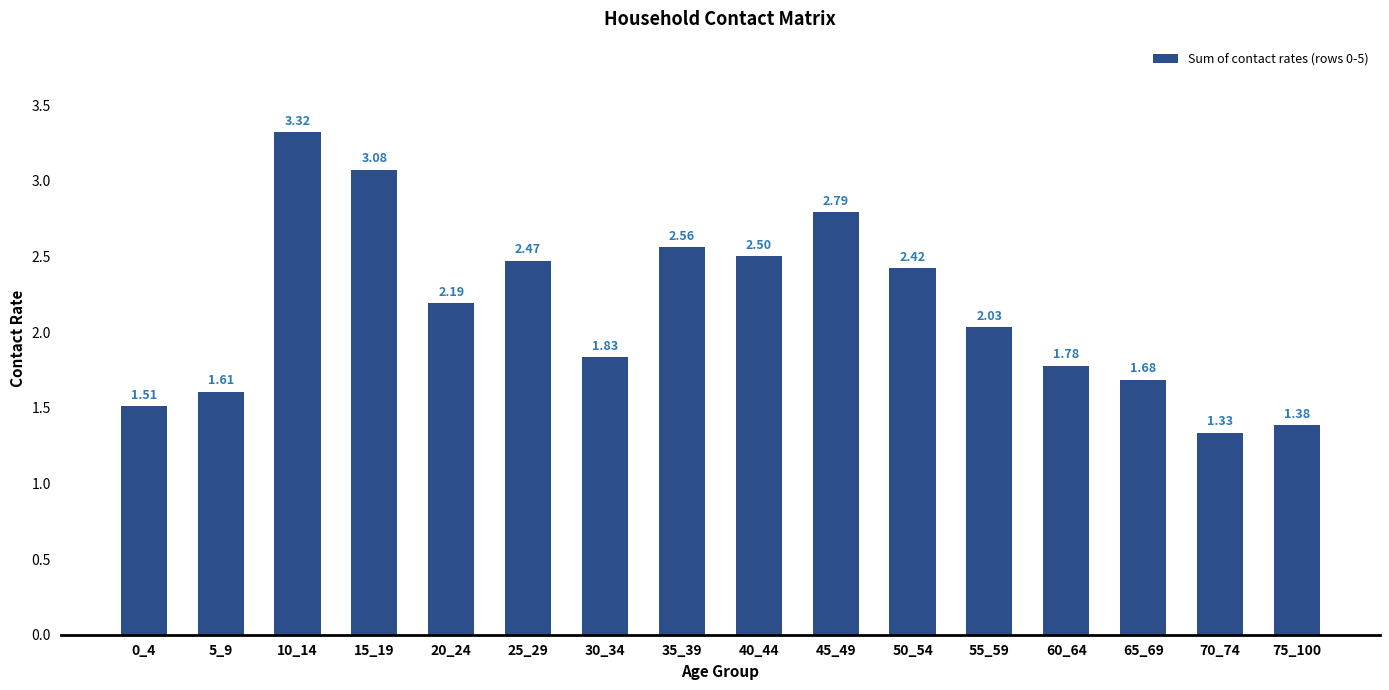

What is the change in value from 10_14 to 55_59?

-1.3